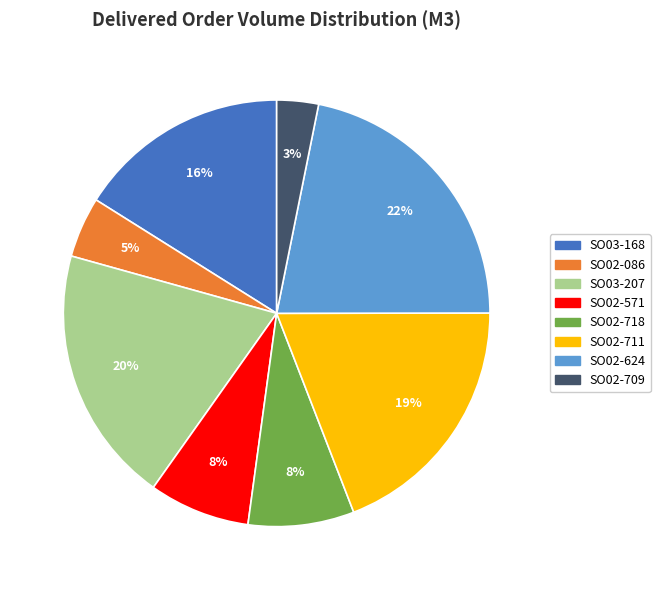

To the nearest percent, what percentage of the pie is SO02-711?

19%